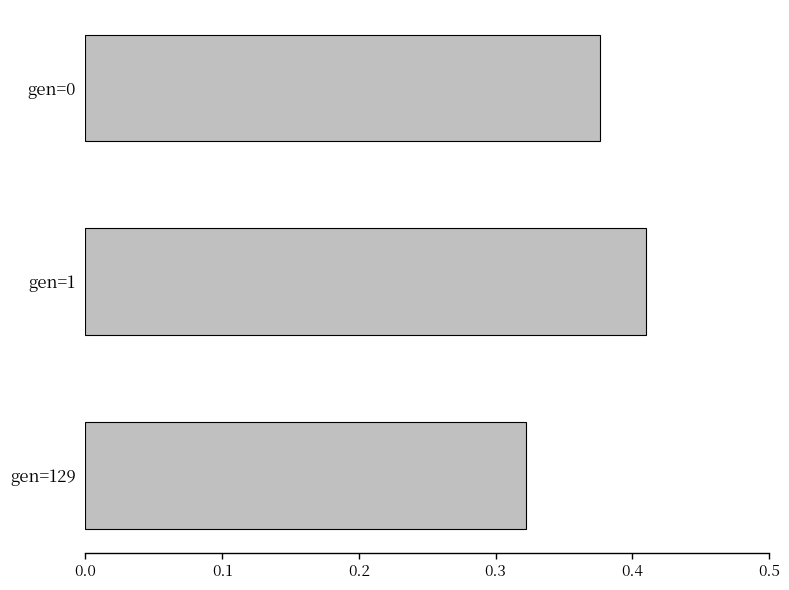

What is the difference between the maximum and minimum values?

0.1